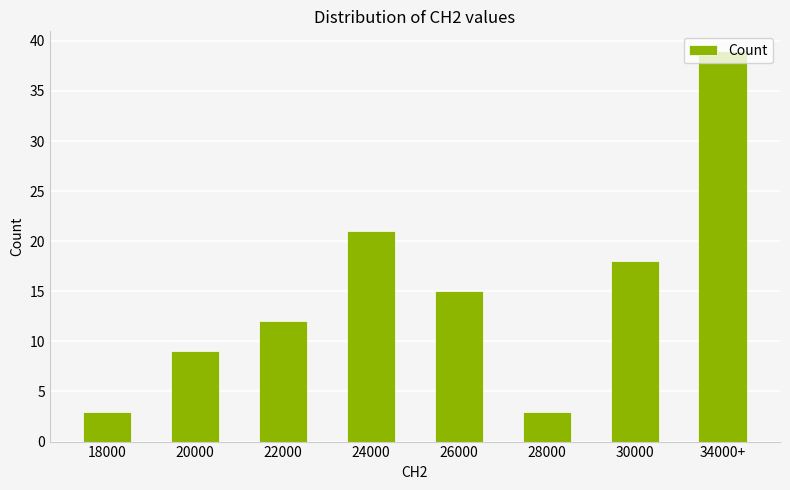

What position from the left is 28000?

6